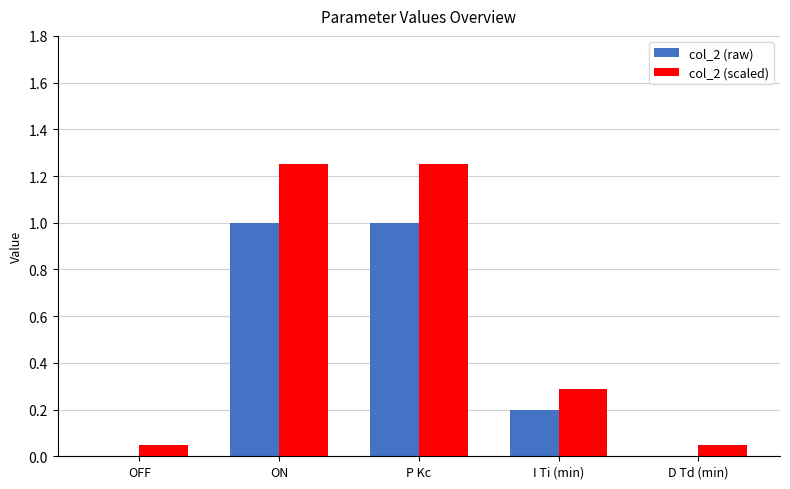

The col_2 (raw) series shows 0.3 at I Ti (min). True or false?

False